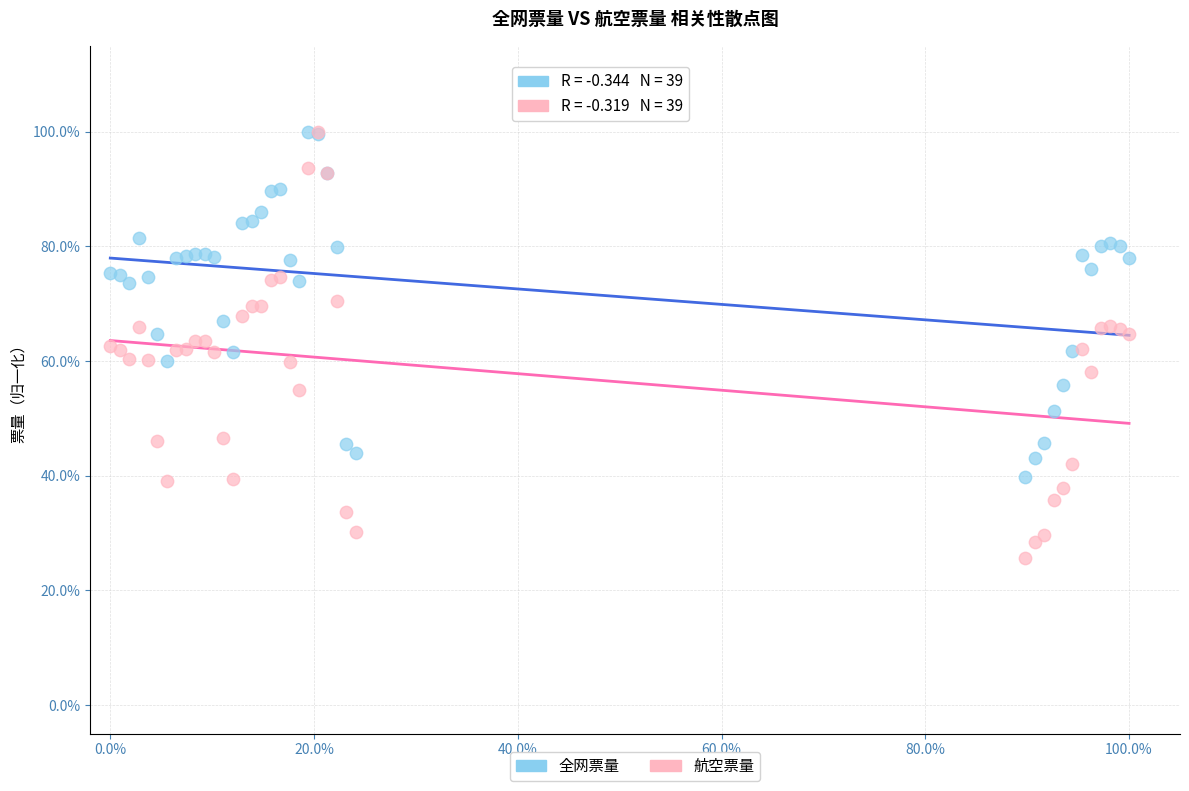

What are all the series names shown in the legend?

全网票量, 航空票量